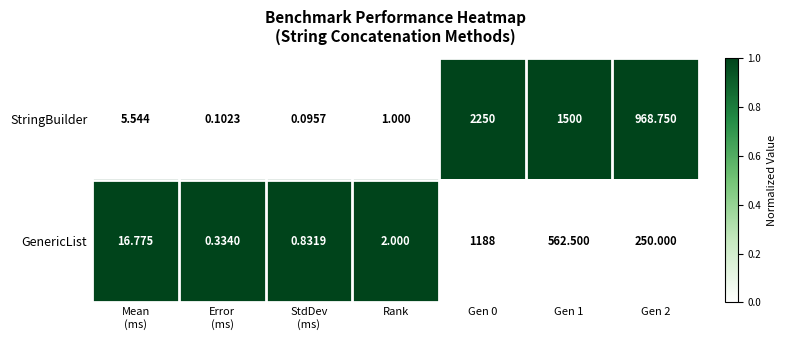

Which series has the largest total across all categories?

StringBuilder